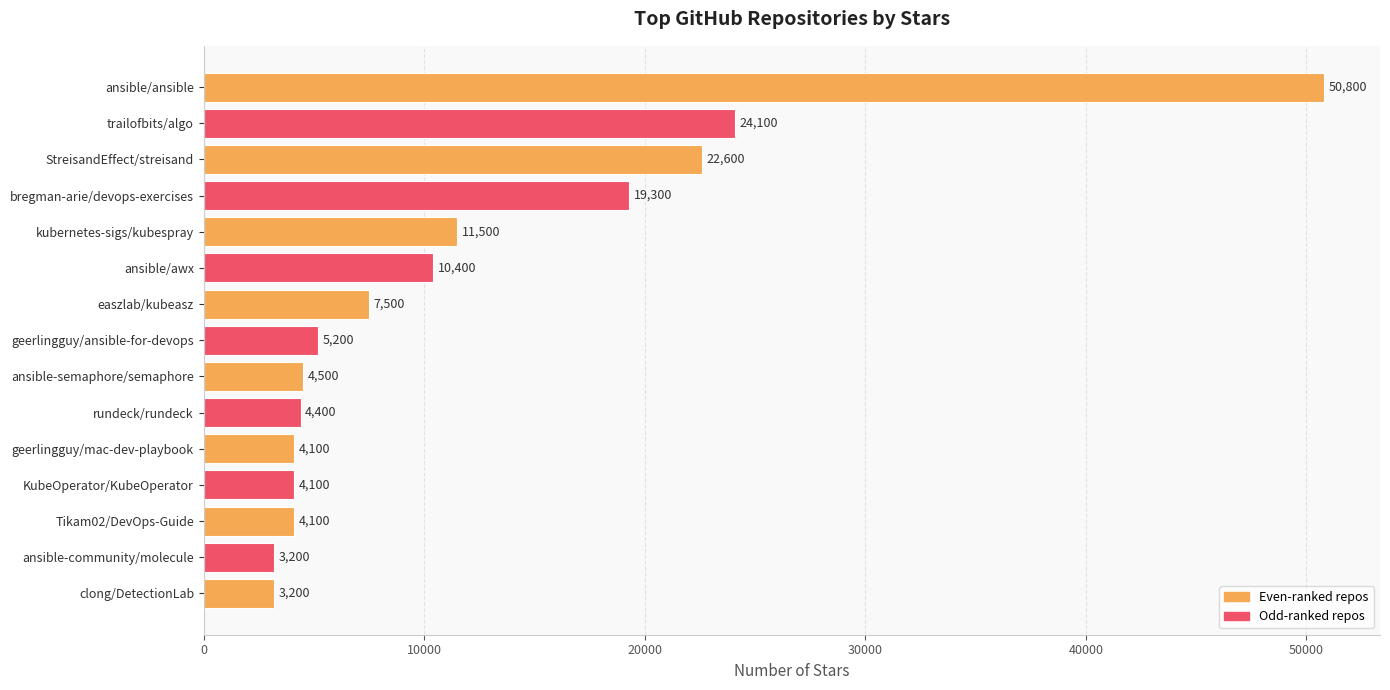

How many categories are shown in the chart?

15